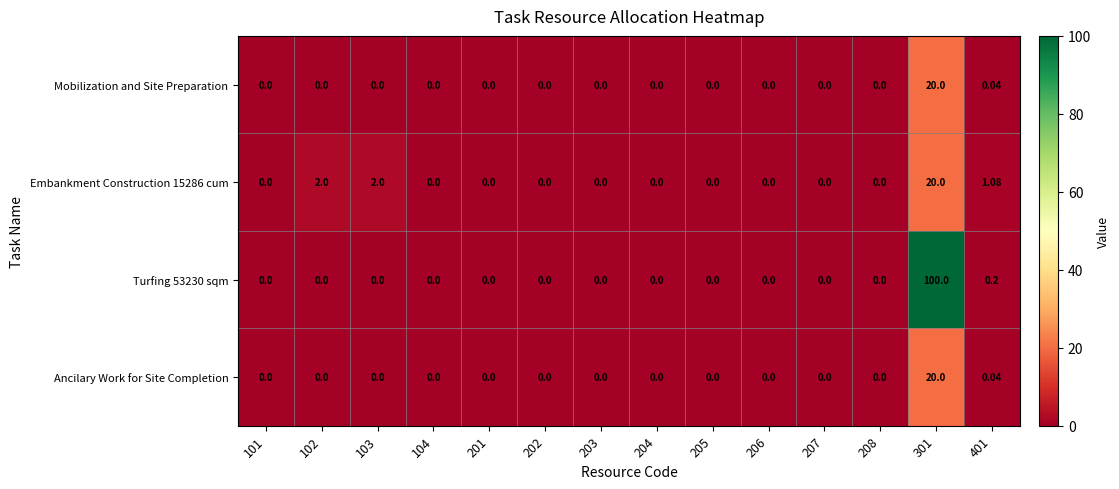

Which series changed the most between 104 and 301?

Turfing 53230 sqm